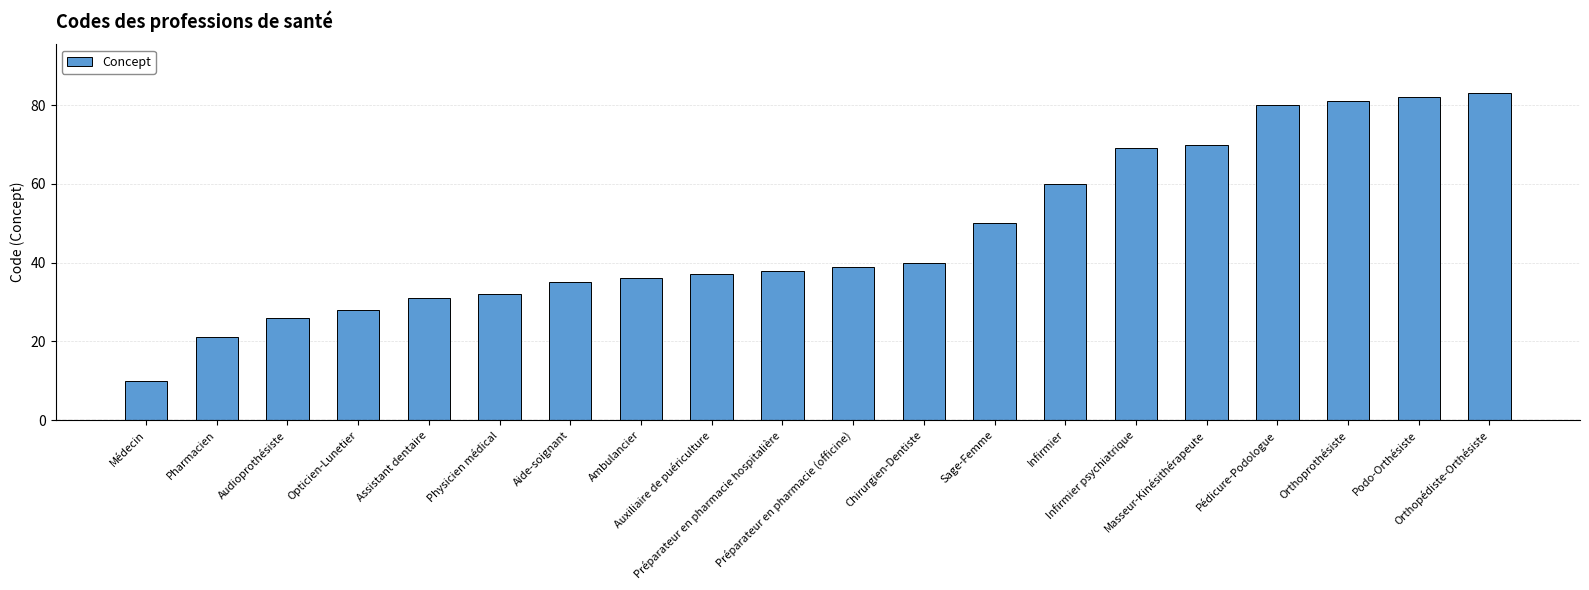

Is it true that the value at Orthoprothésiste is 120?

False